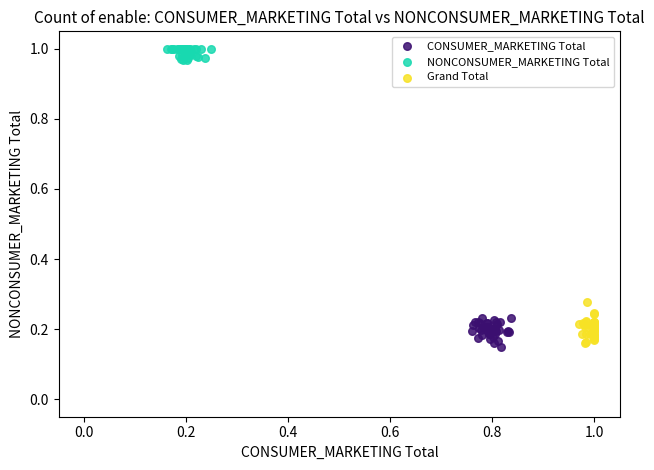

What are all the series names shown in the legend?

CONSUMER_MARKETING Total, NONCONSUMER_MARKETING Total, Grand Total